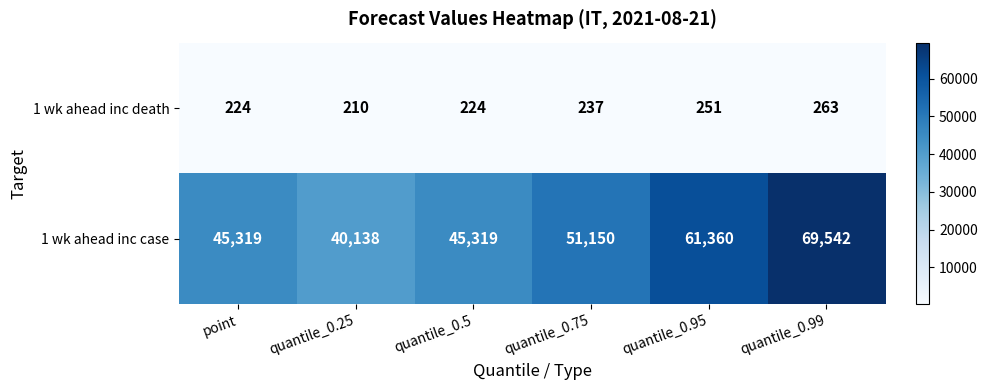

At which category does the chart reach its minimum across all series?

quantile_0.25